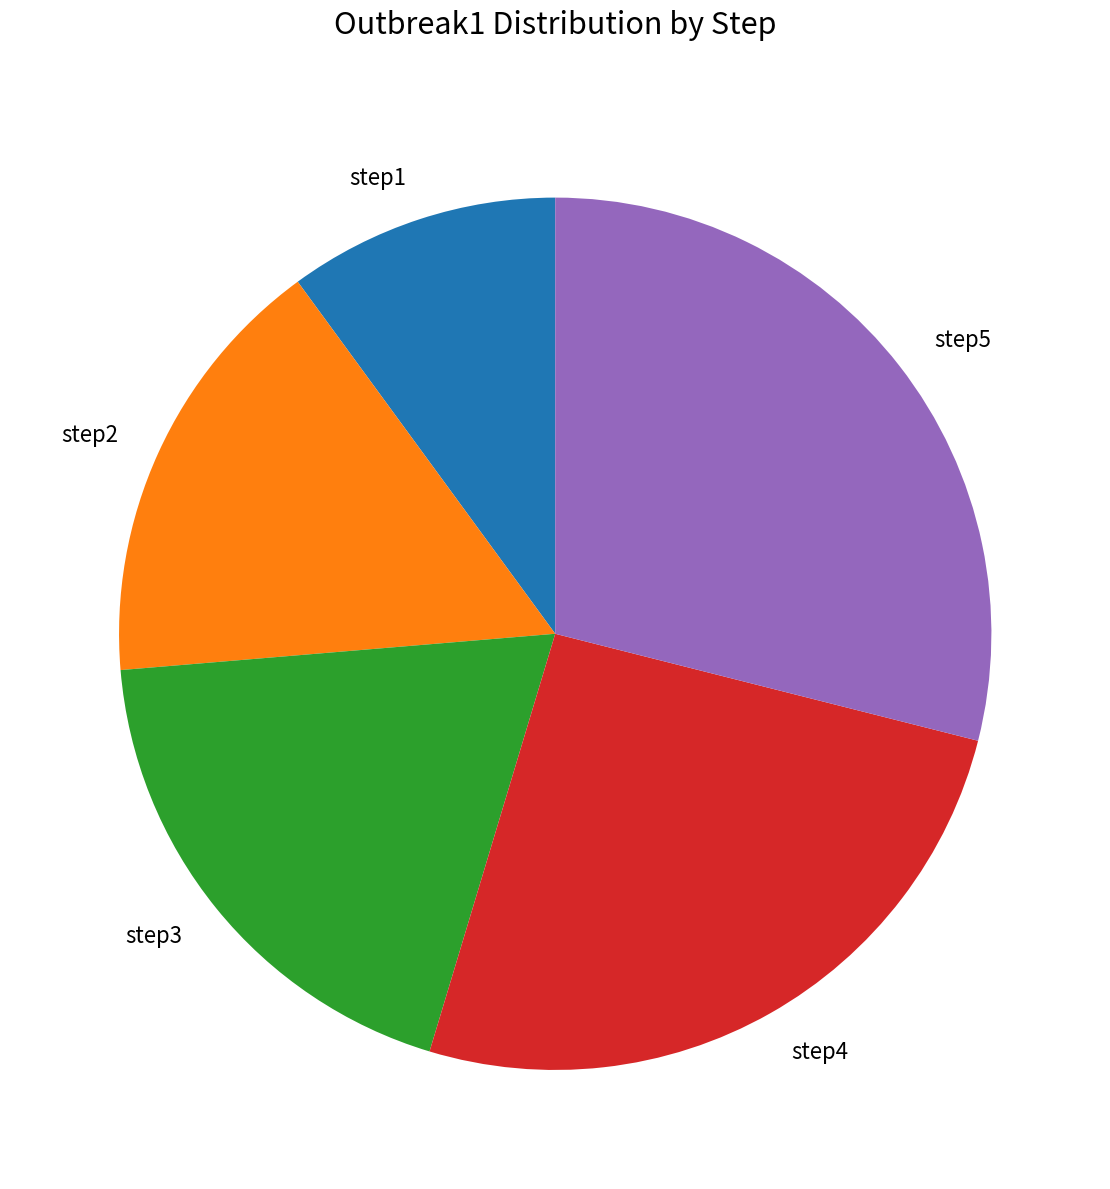

Is there a majority slice in this chart?

No